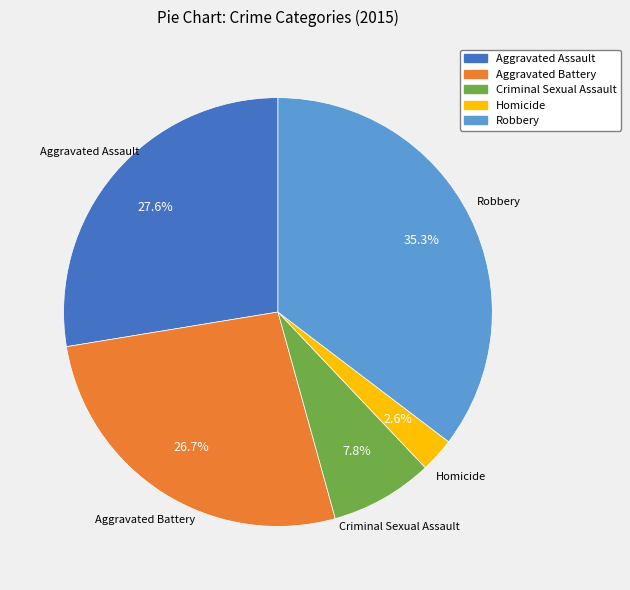

True or false: Robbery accounts for 28% of the total.

False